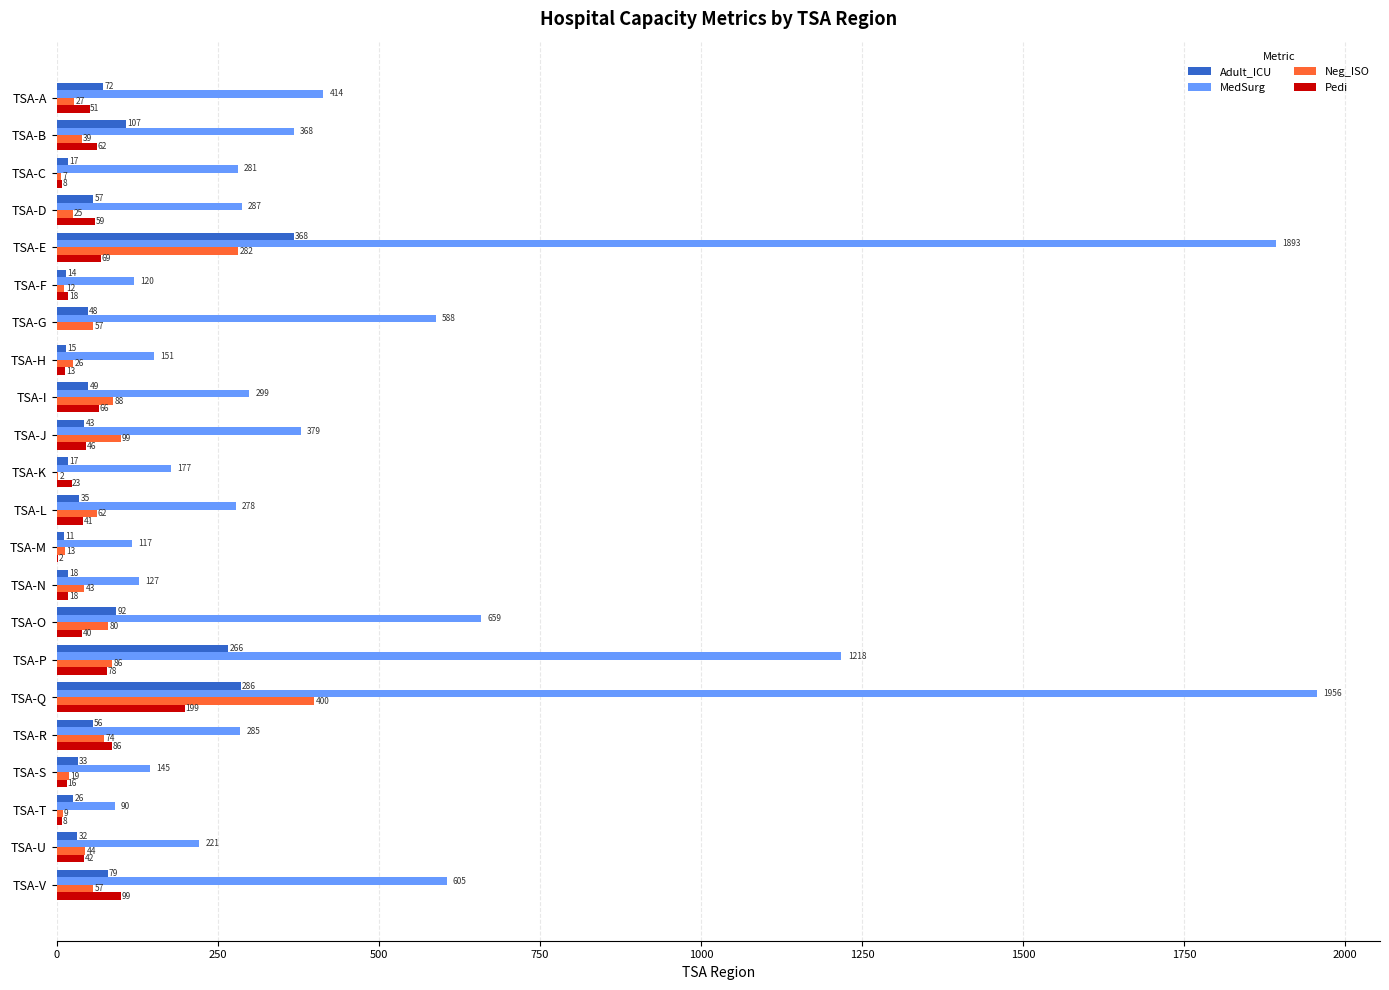

Which series changed the most between TSA-B and TSA-C?

Adult_ICU